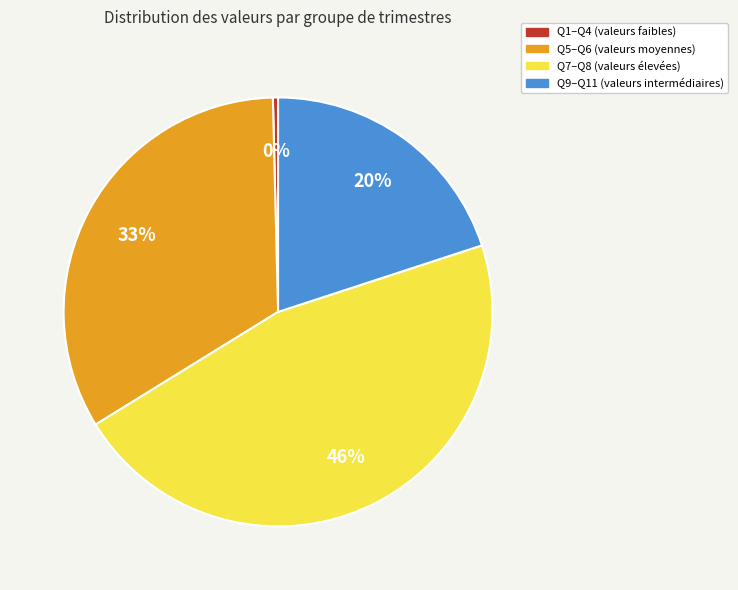

Does any single category account for the majority?

No